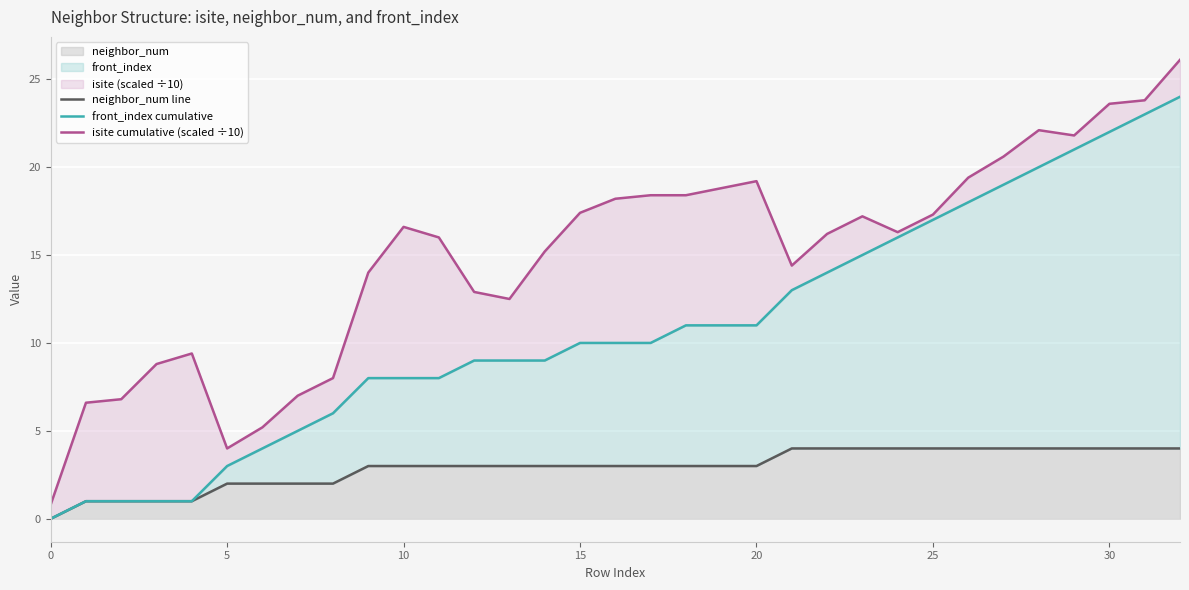

What is the sum of the front_index cumulative values at 13 and 24?

25.0